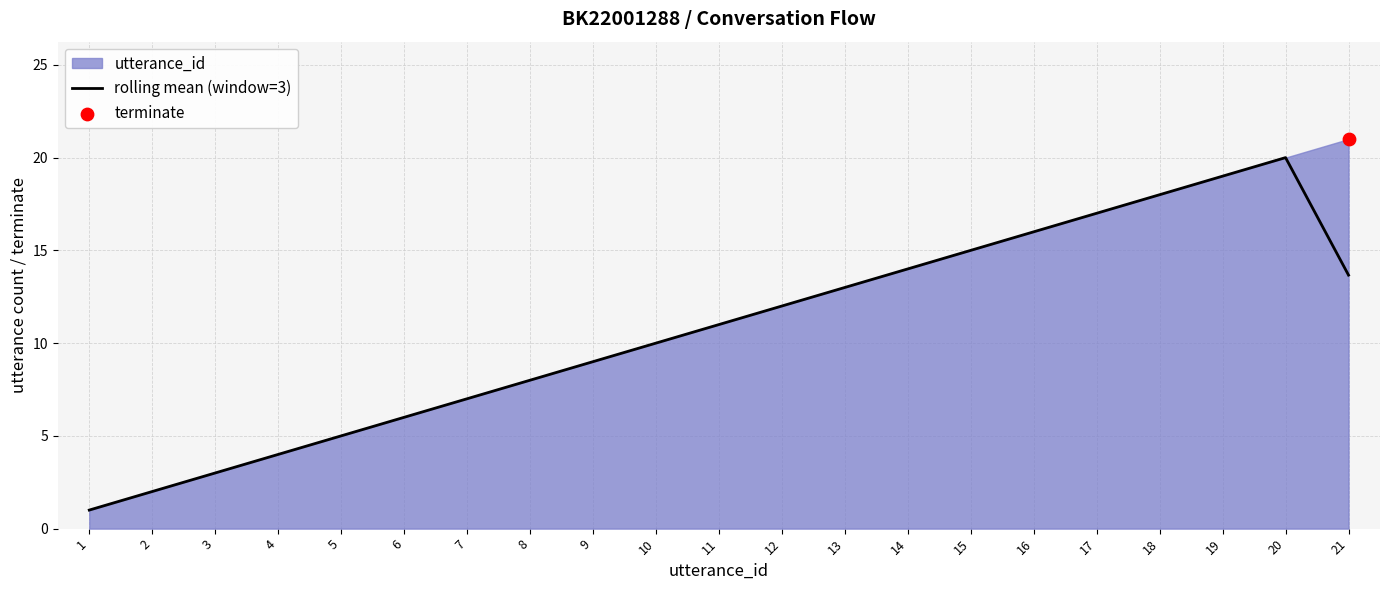

Which has a higher value, 13 or 21?

21